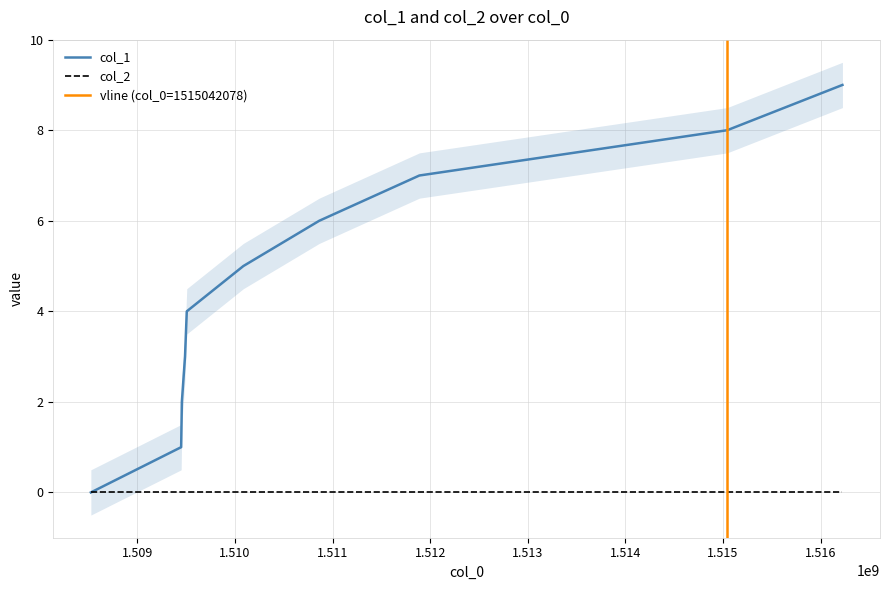

What is the maximum value shown in the chart?

9